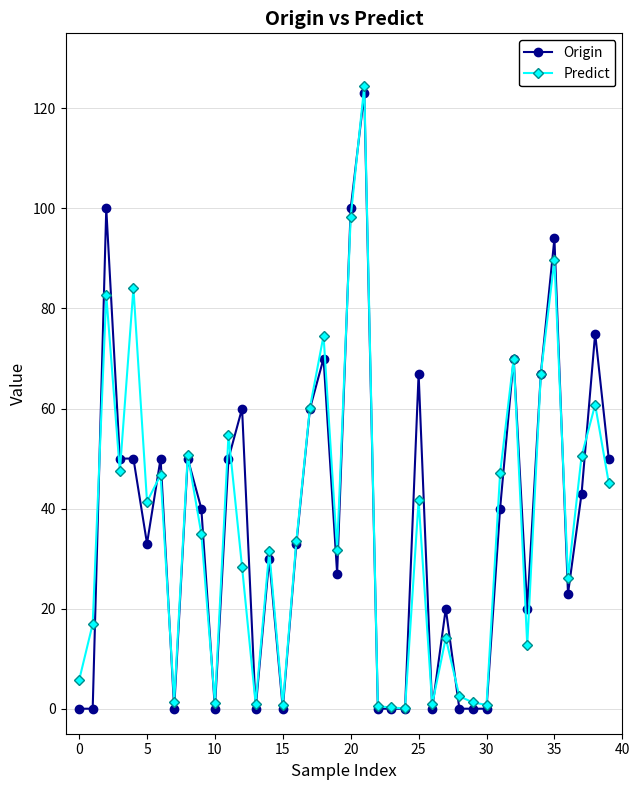

True or false: Predict has more than 0 points higher than both neighbors.

True